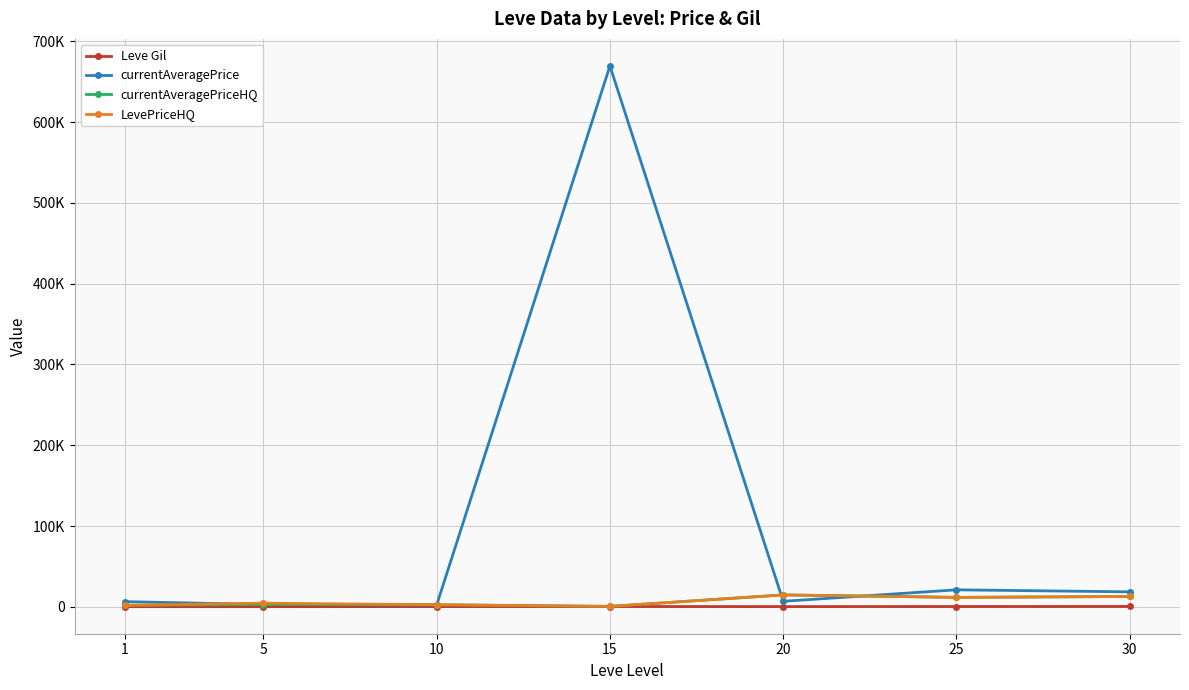

Where is currentAveragePrice nearest to the value 335837?

25